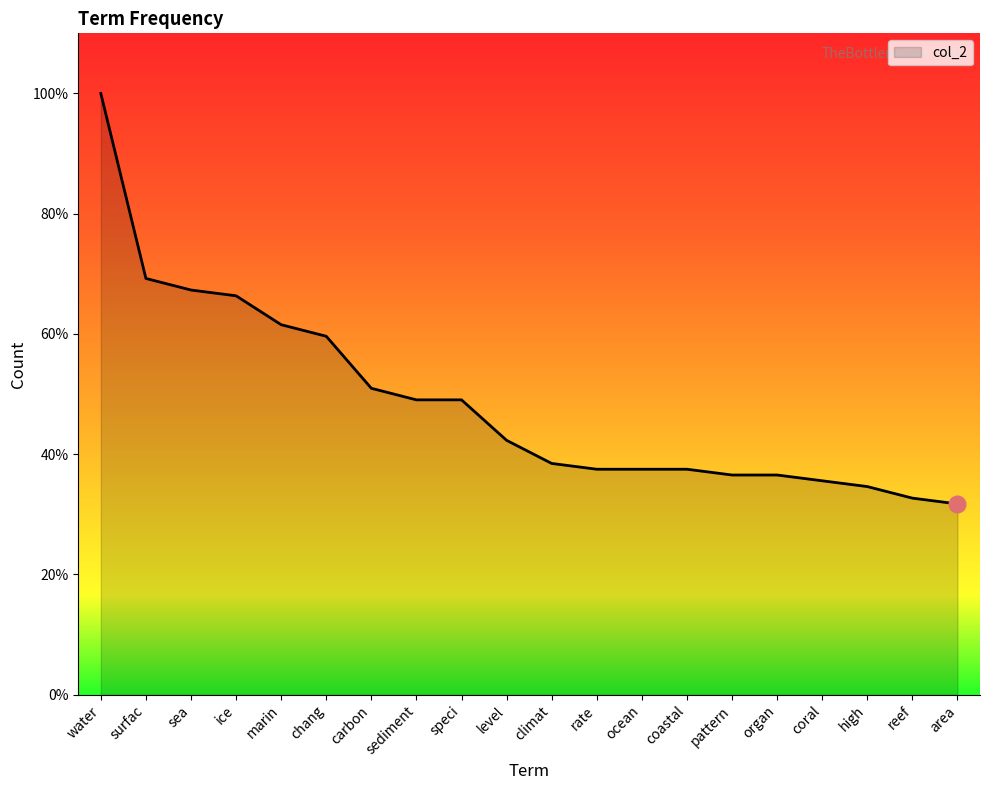

List the labels in order of value, smallest first.

area, reef, high, coral, pattern, organ, rate, ocean, coastal, climat, level, sediment, speci, carbon, chang, marin, ice, sea, surfac, water